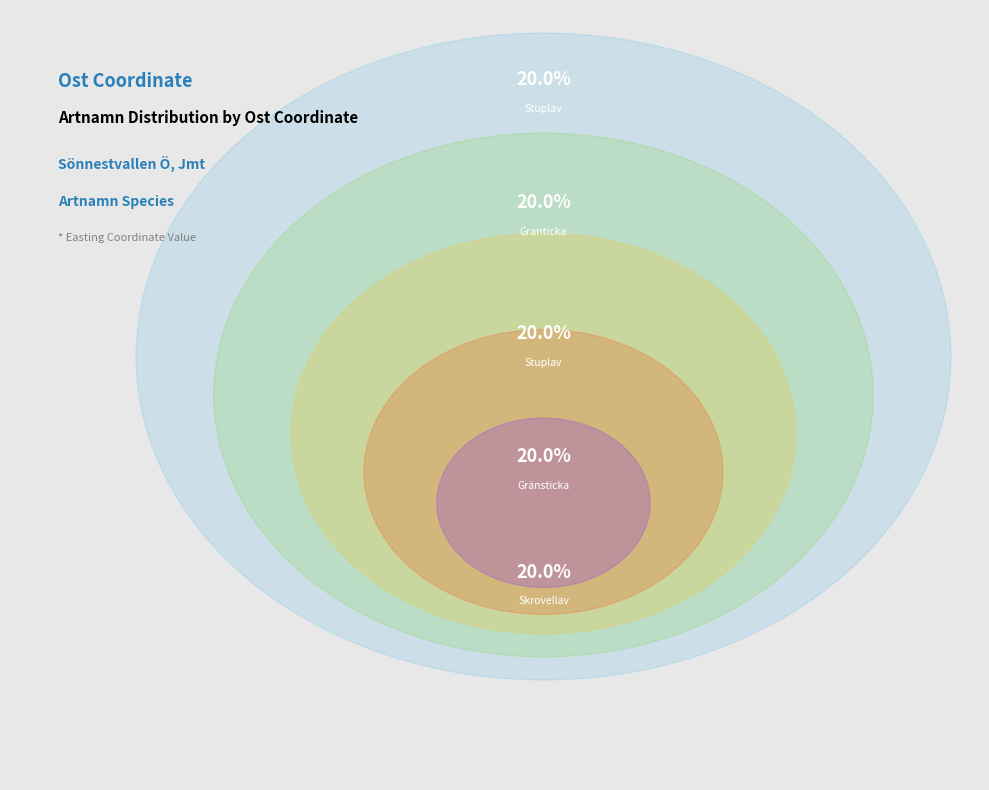

How many segments does this pie chart have?

5